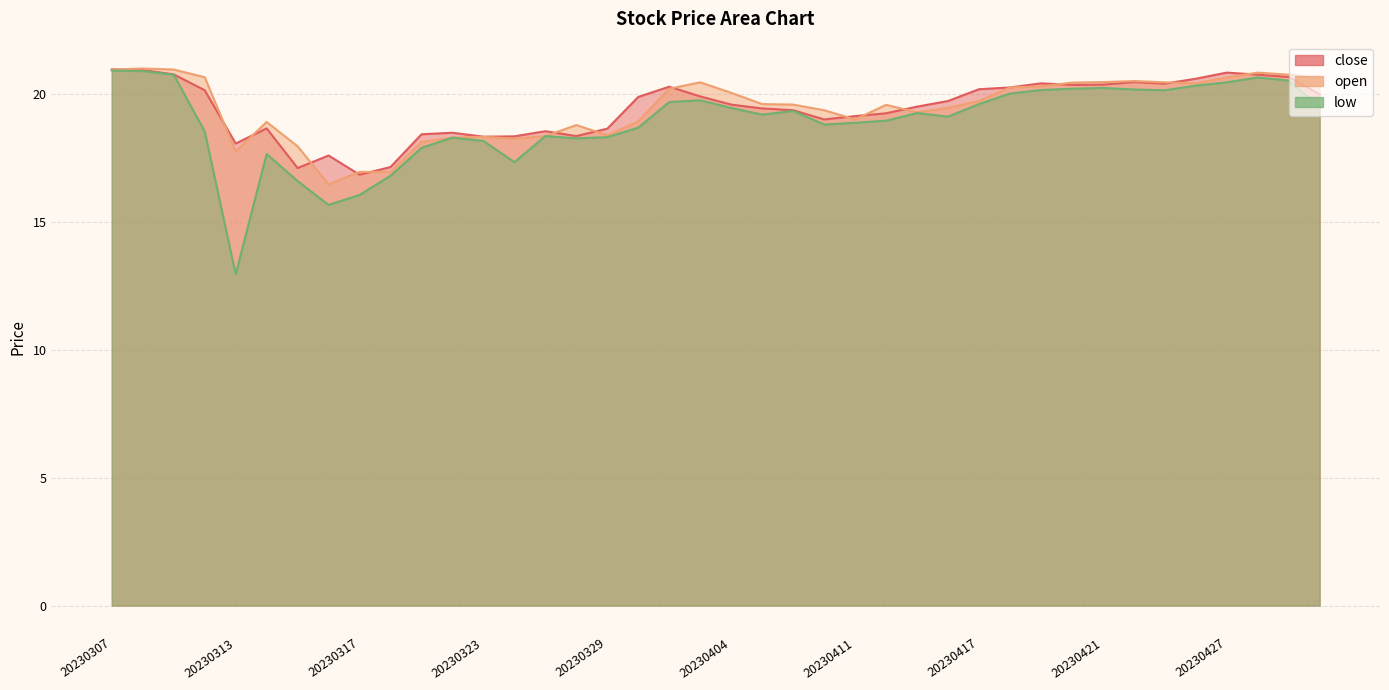

How many lines are shown in the chart?

3